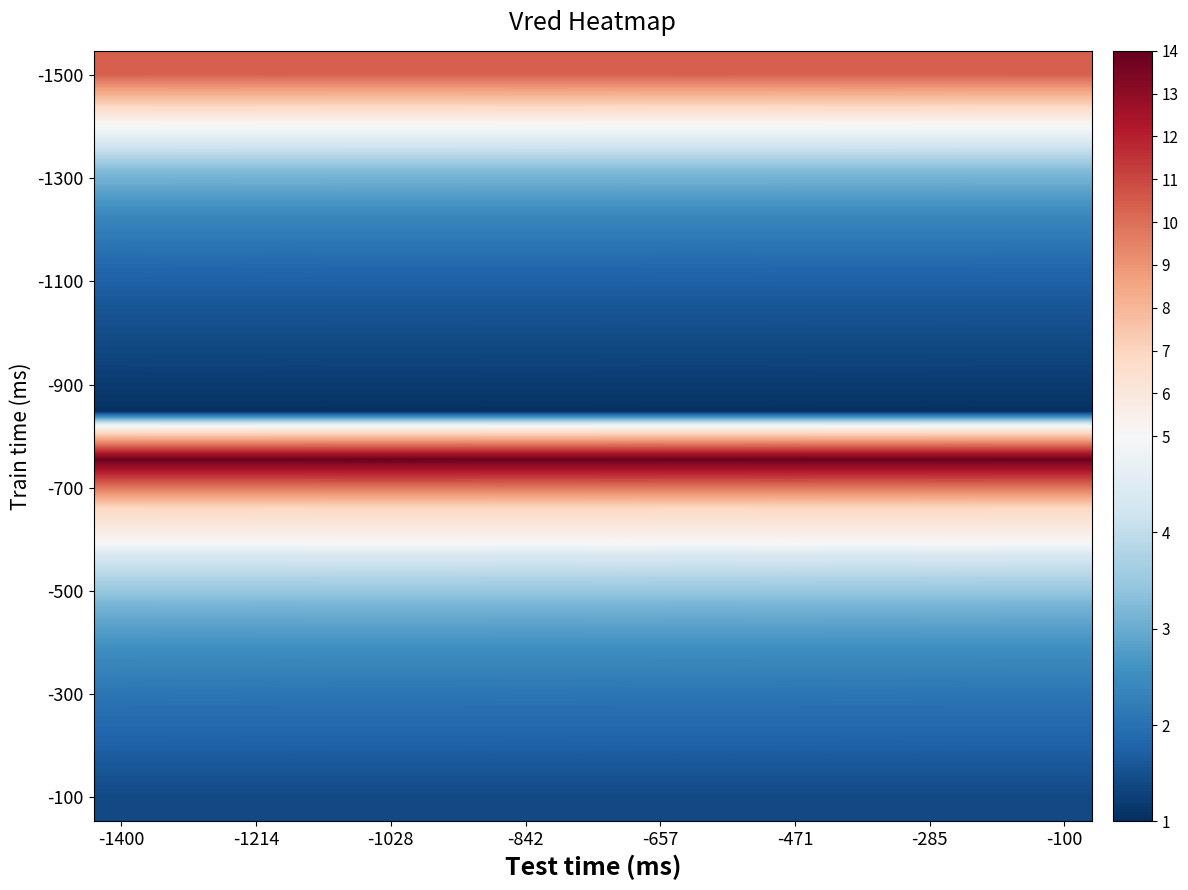

How many series are shown in this chart?

16